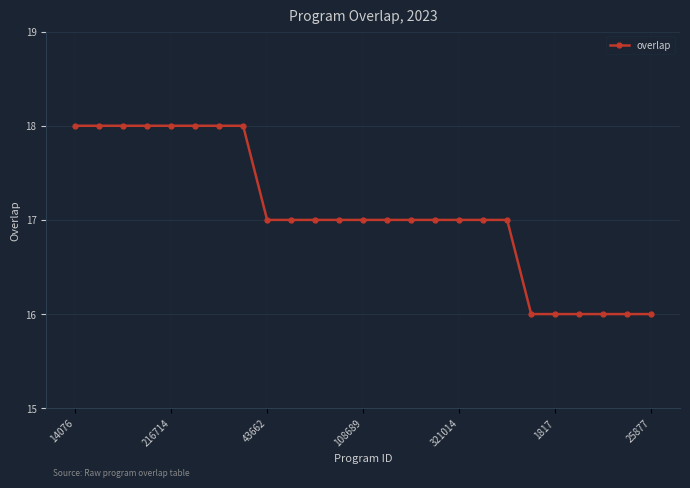

Count the values in the range 17 to 18.

19